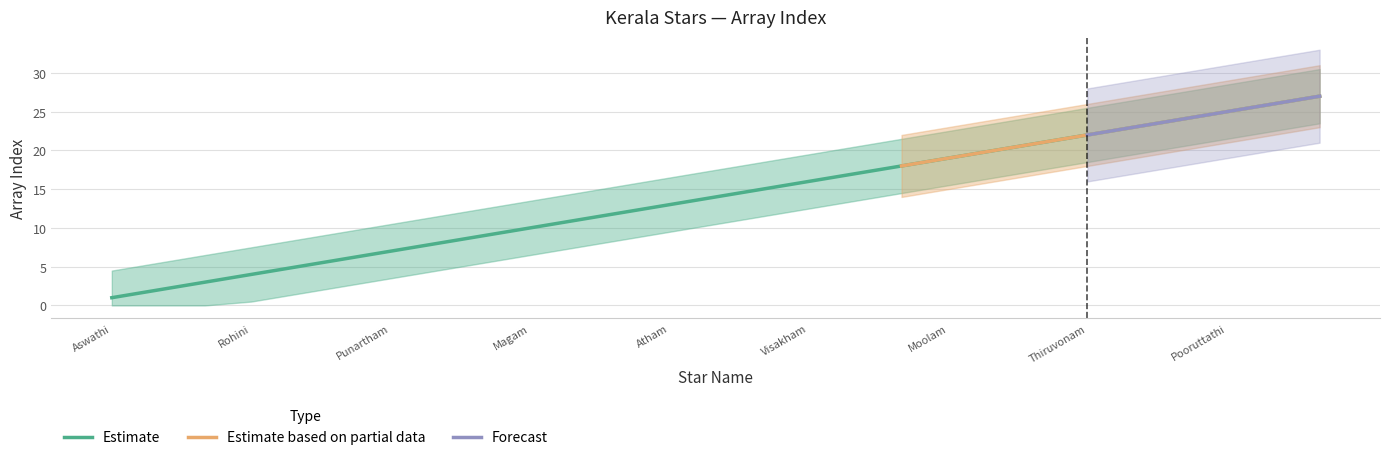

What is the highest value of the Estimate series?

27